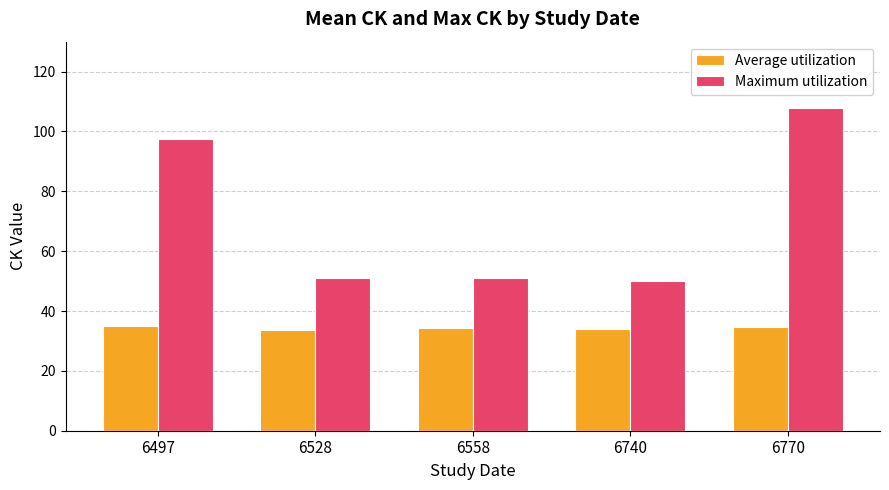

How many bars are there in total?

10